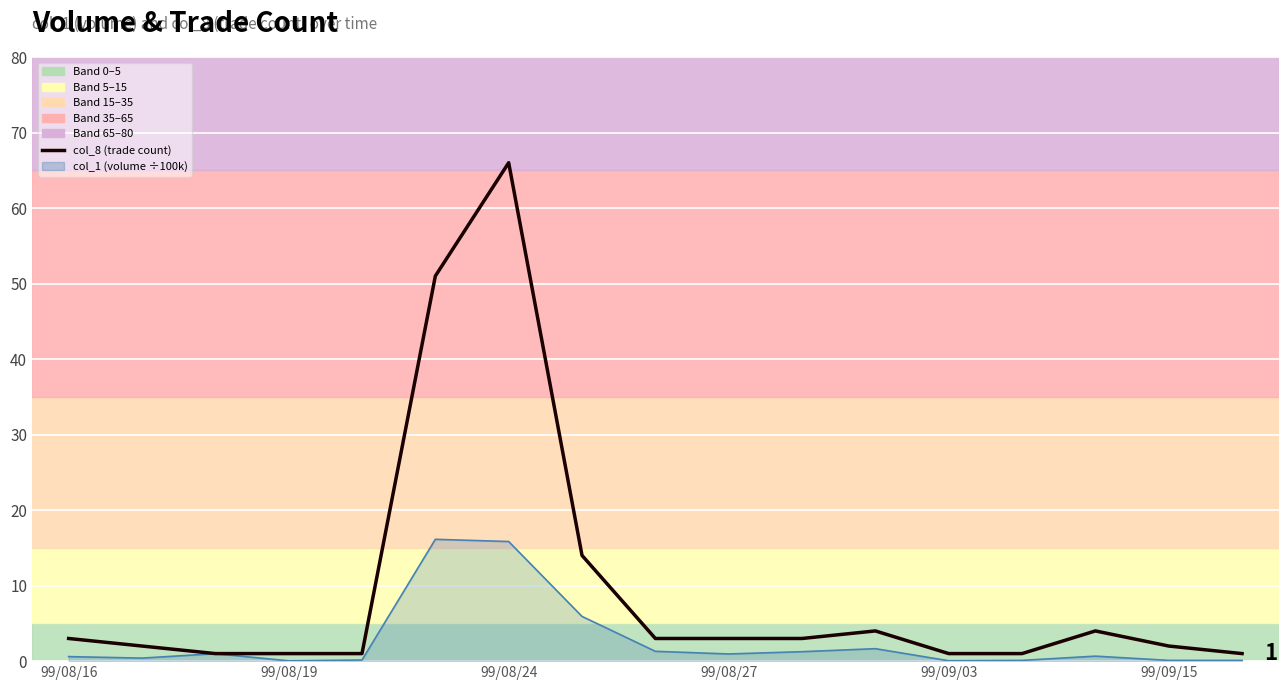

Which series has the largest range (max minus min)?

col_8 (trade count)